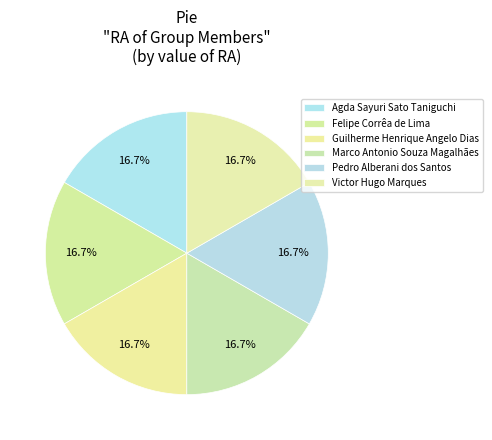

Is there any slice that represents more than half of the pie?

No